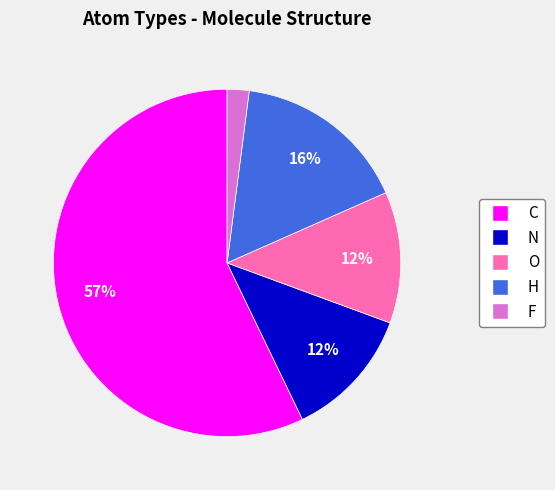

Do O and C together represent more than half of the pie?

Yes